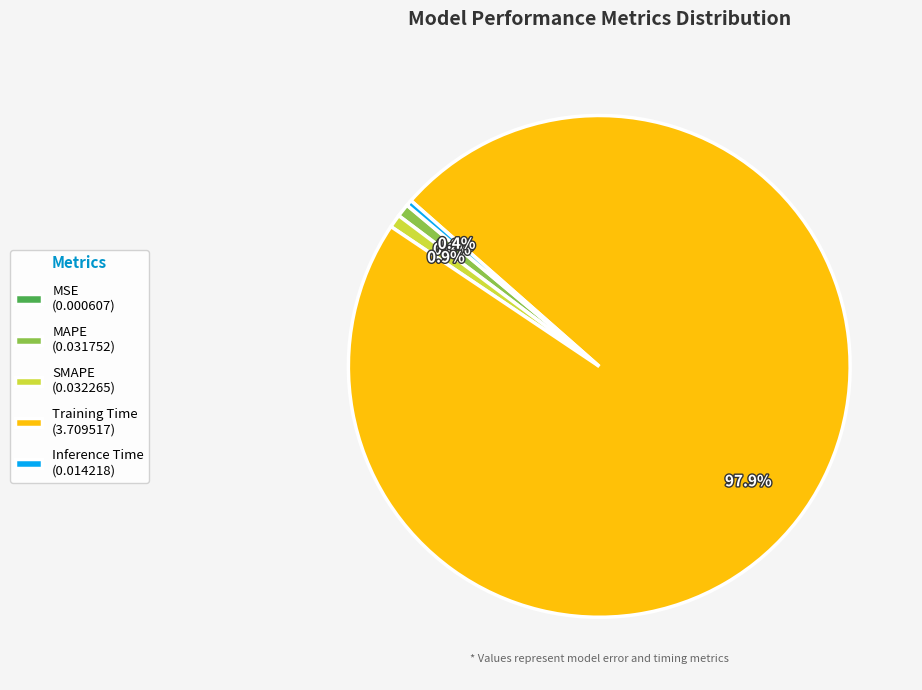

Is it true that MAPE is 11% of the pie?

False